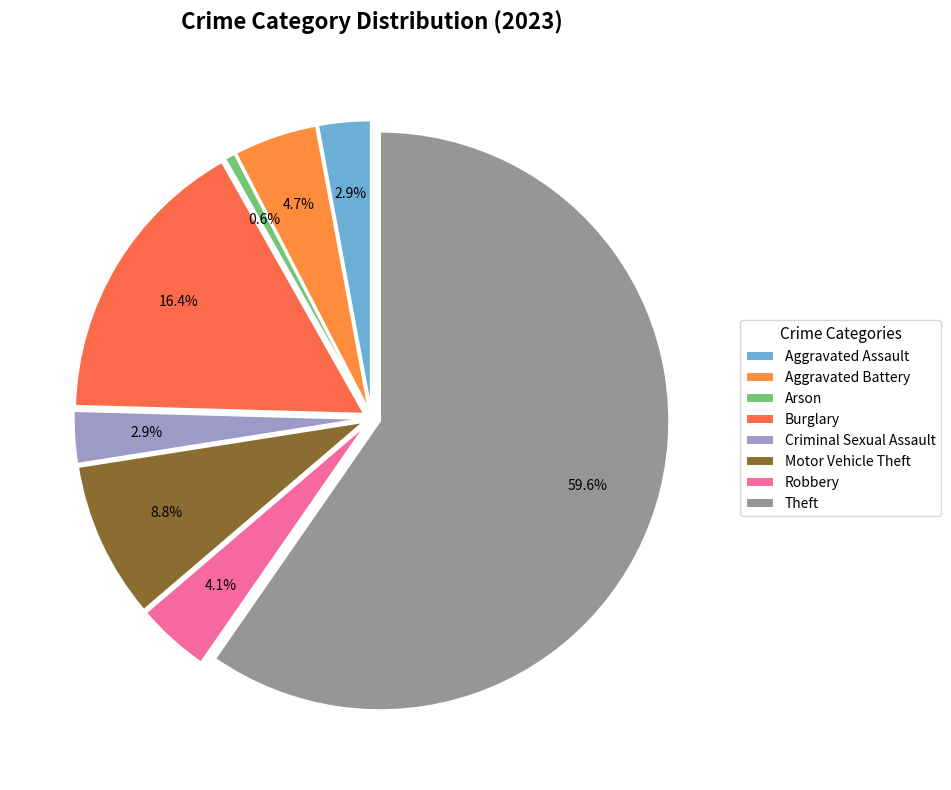

What is the change in value from Arson to Theft?

+101